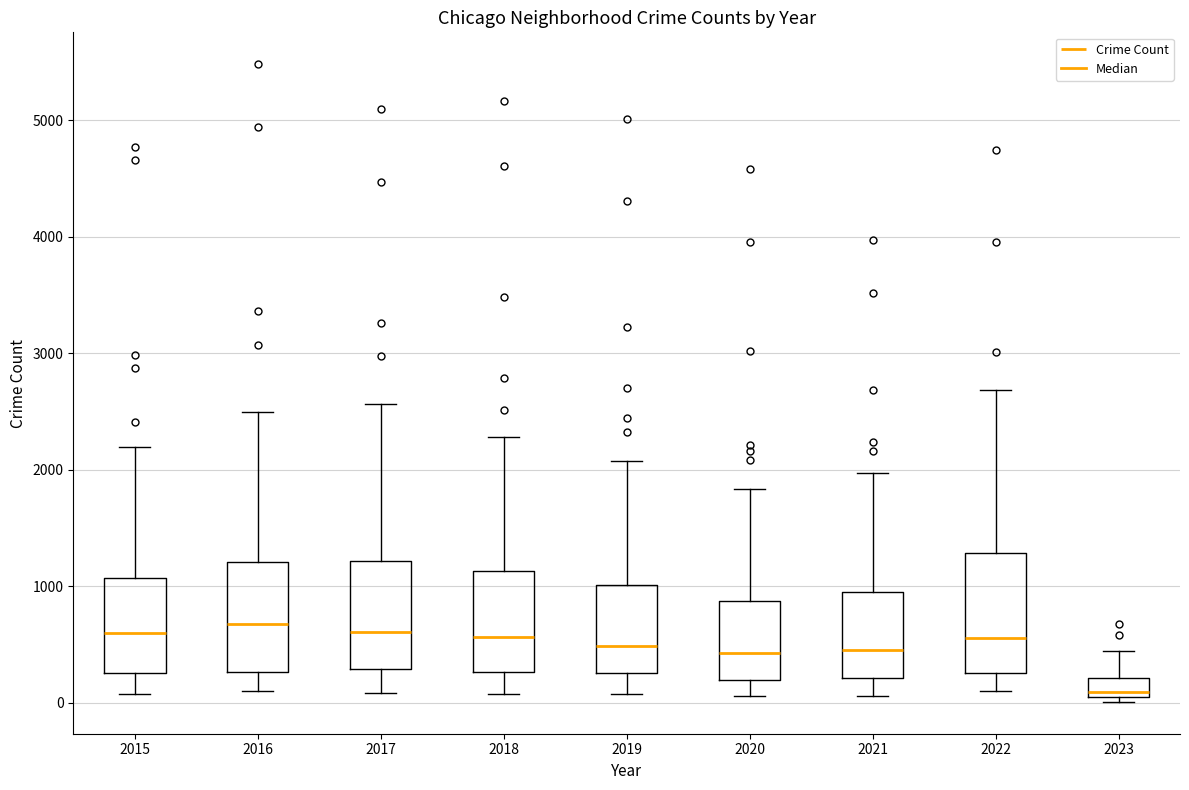

Reading left to right, read every box against the y-axis: the position of its median line, the range the box covers, and the ends of its whiskers. The values are not printed on the chart, so give them approximately, as read against the axis.

2015: median 600, box 300 to 1100, whiskers 100 to 2200
2016: median 700, box 300 to 1200, whiskers 100 to 2500
2017: median 600, box 300 to 1200, whiskers 100 to 2600
2018: median 600, box 300 to 1100, whiskers 100 to 2300
2019: median 500, box 300 to 1000, whiskers 100 to 2100
2020: median 400, box 200 to 900, whiskers 100 to 1800
2021: median 500, box 200 to 1000, whiskers 100 to 2000
2022: median 600, box 300 to 1300, whiskers 100 to 2700
2023: median 100, box 0 to 200, whiskers 0 (just below the box's lower edge) to 400